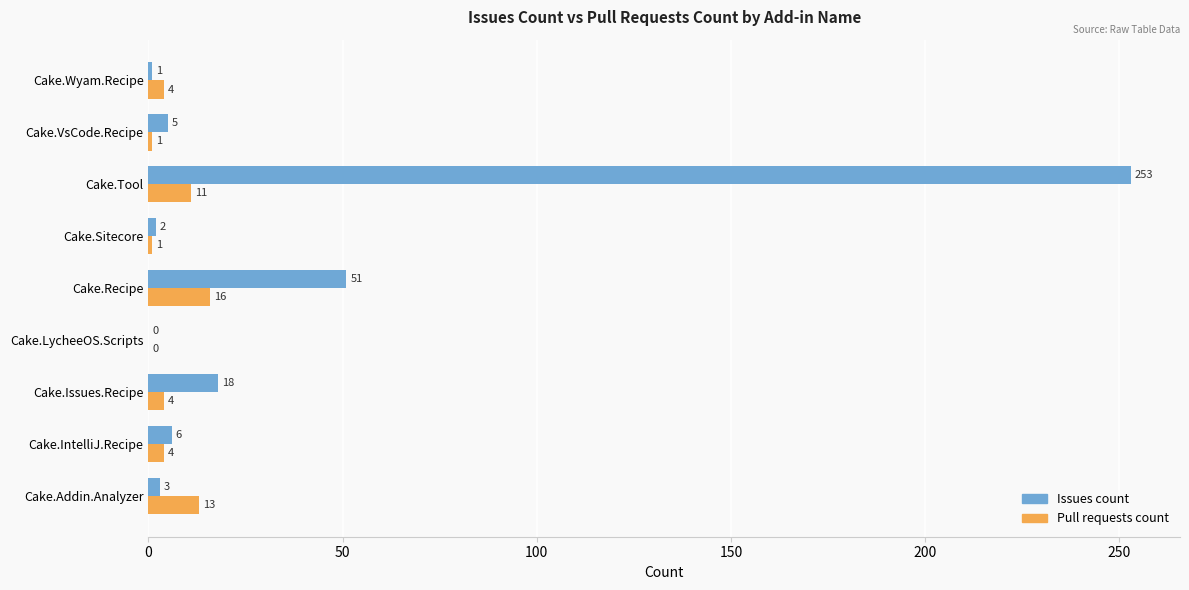

What is the approximate value of Pull requests count at Cake.Tool?

11